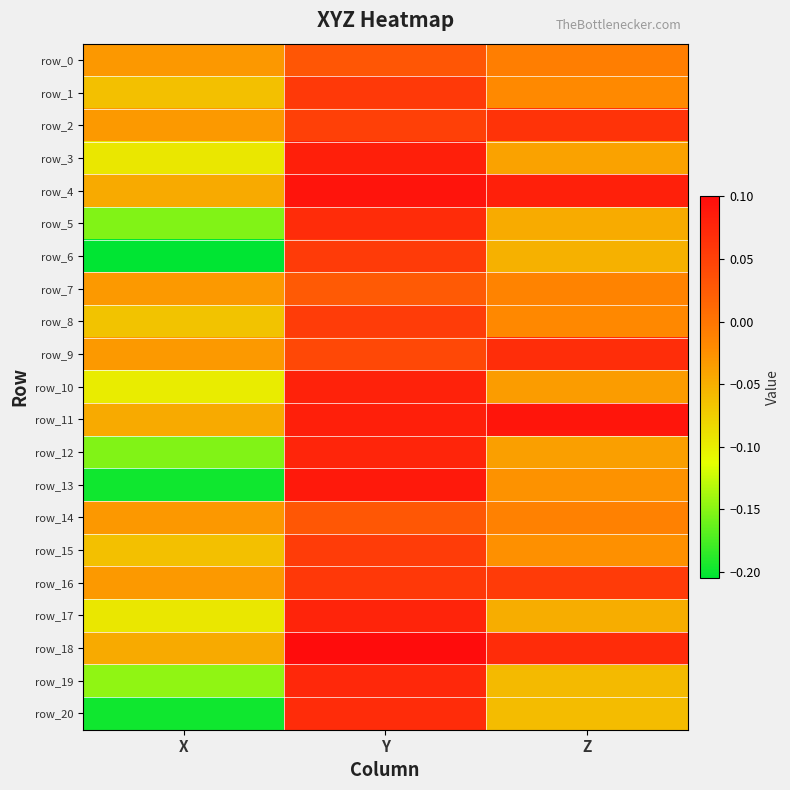

At which category is the sum across all series the highest?

Y